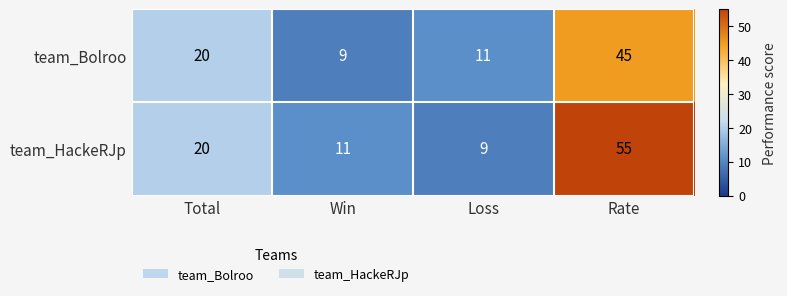

The value of team_Bolroo at Win is 9. True or false?

True